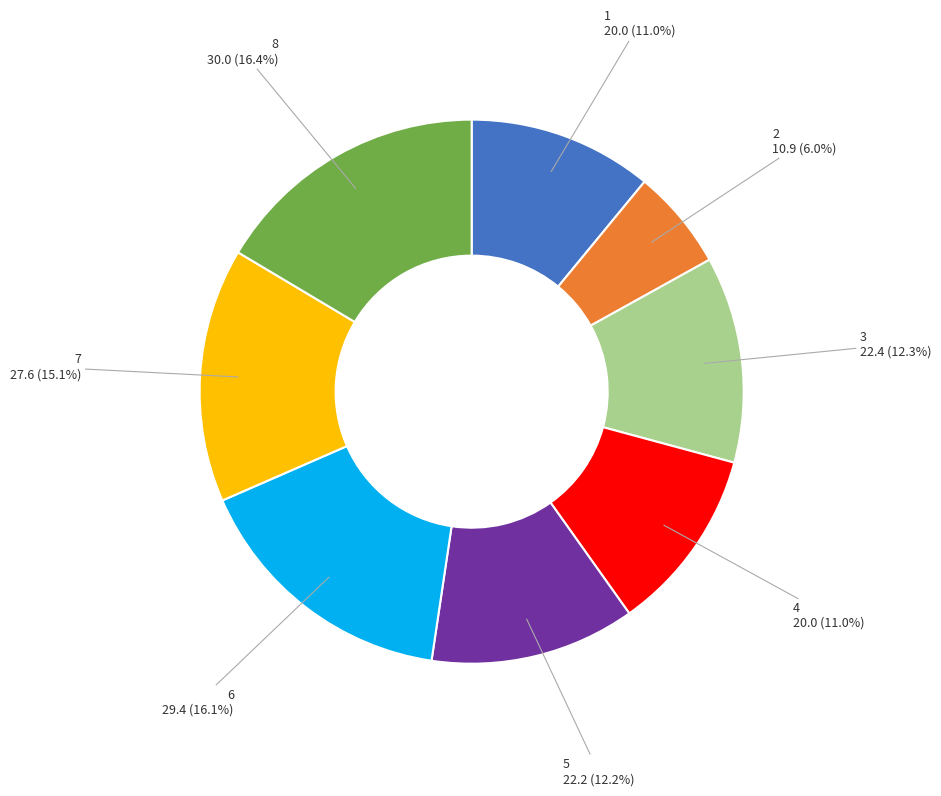

Is there a majority slice in this chart?

No